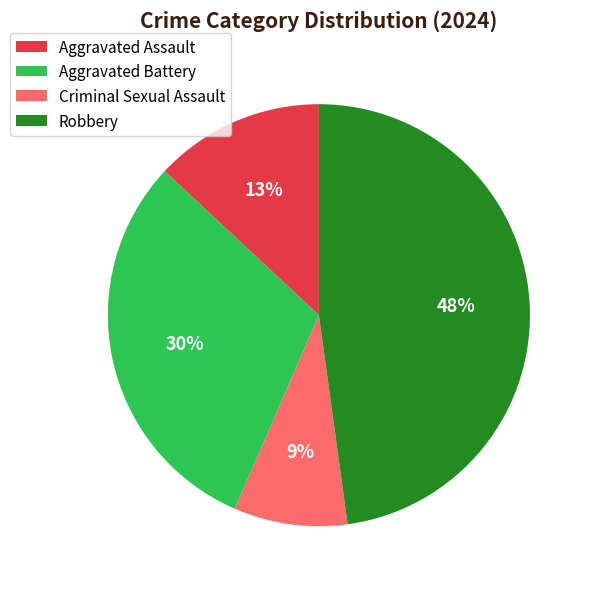

Which has a higher value, Robbery or Aggravated Assault?

Robbery